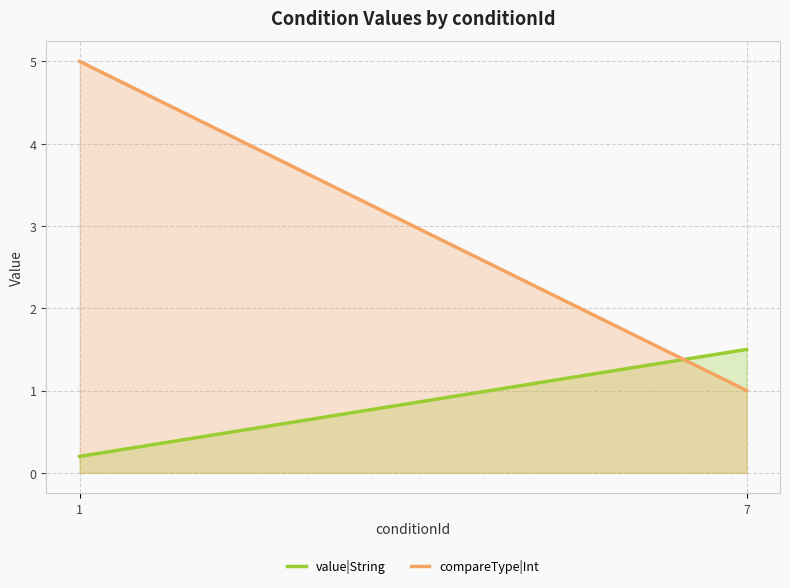

Where does the value|String series first go above 1?

7